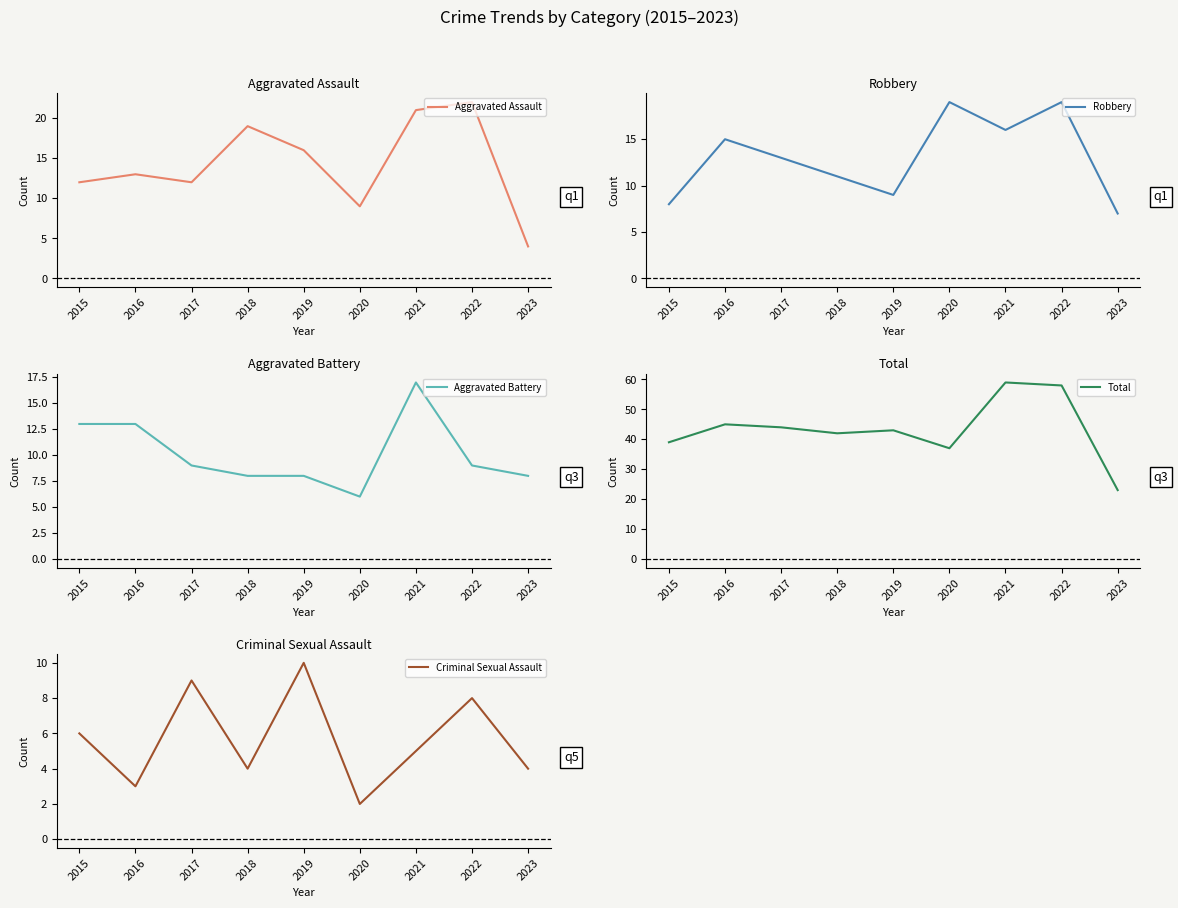

Which has a higher value, 2022 or 2020?

2022